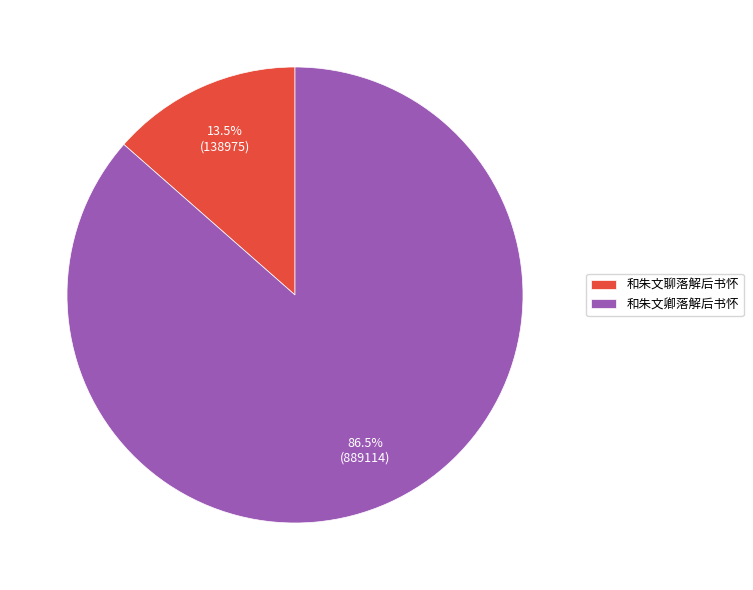

What is the majority slice?

和朱文卿落解后书怀